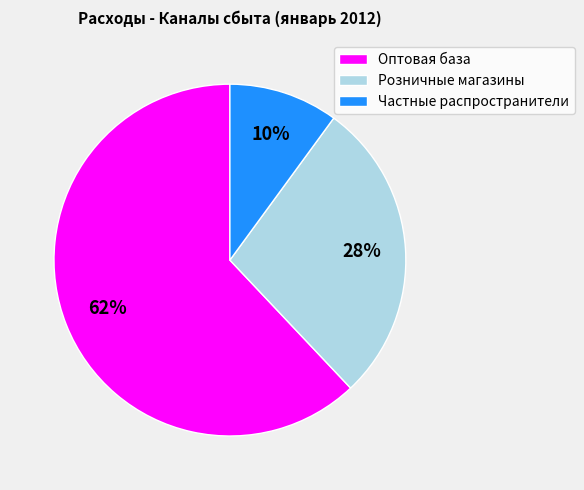

Which slice represents more than half of the pie?

Оптовая база